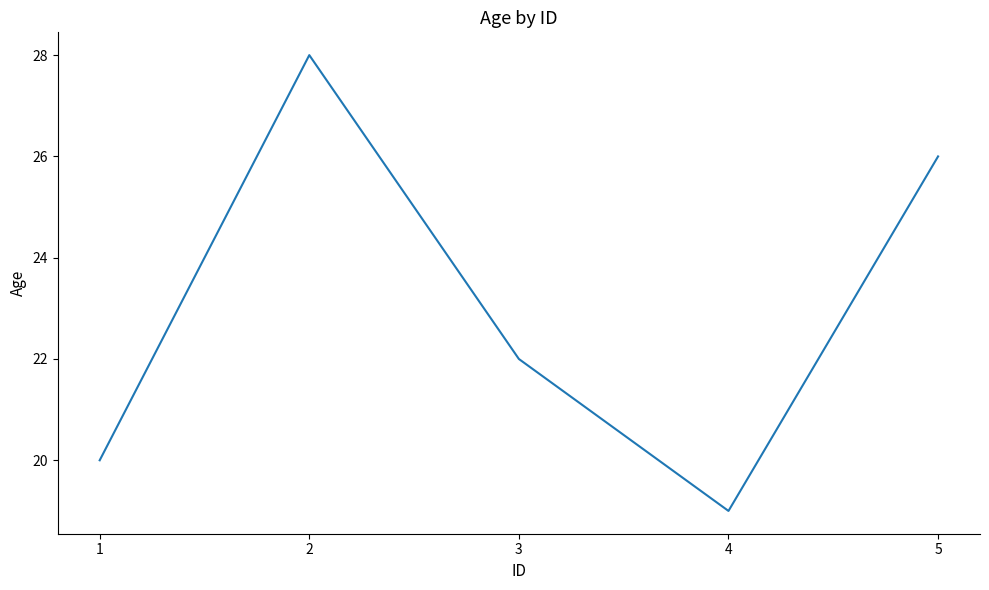

At which label is the value closest to 23?

3